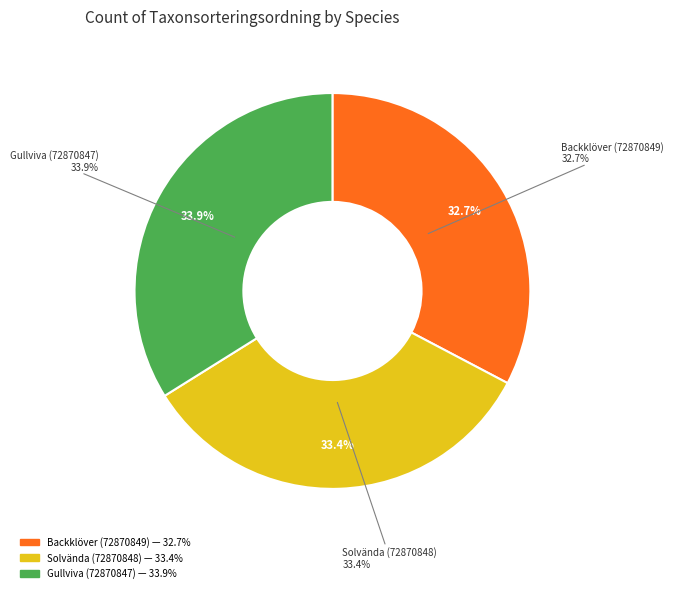

True or false: Solvända (72870848) accounts for 43% of the total.

False